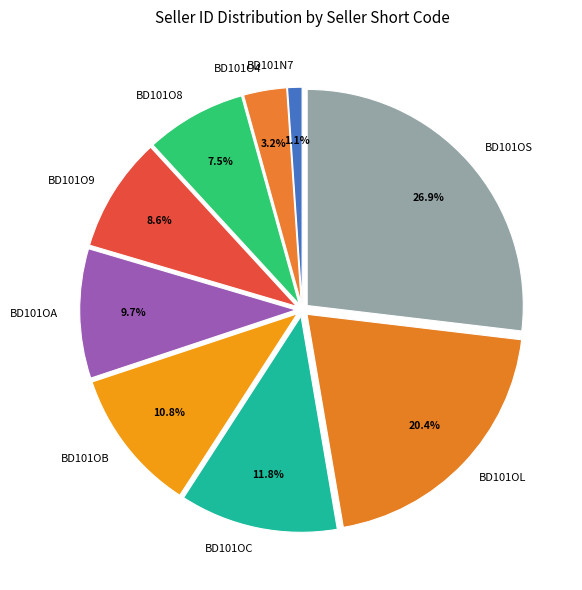

The BD101O9 slice represents 17% of the pie. True or false?

False